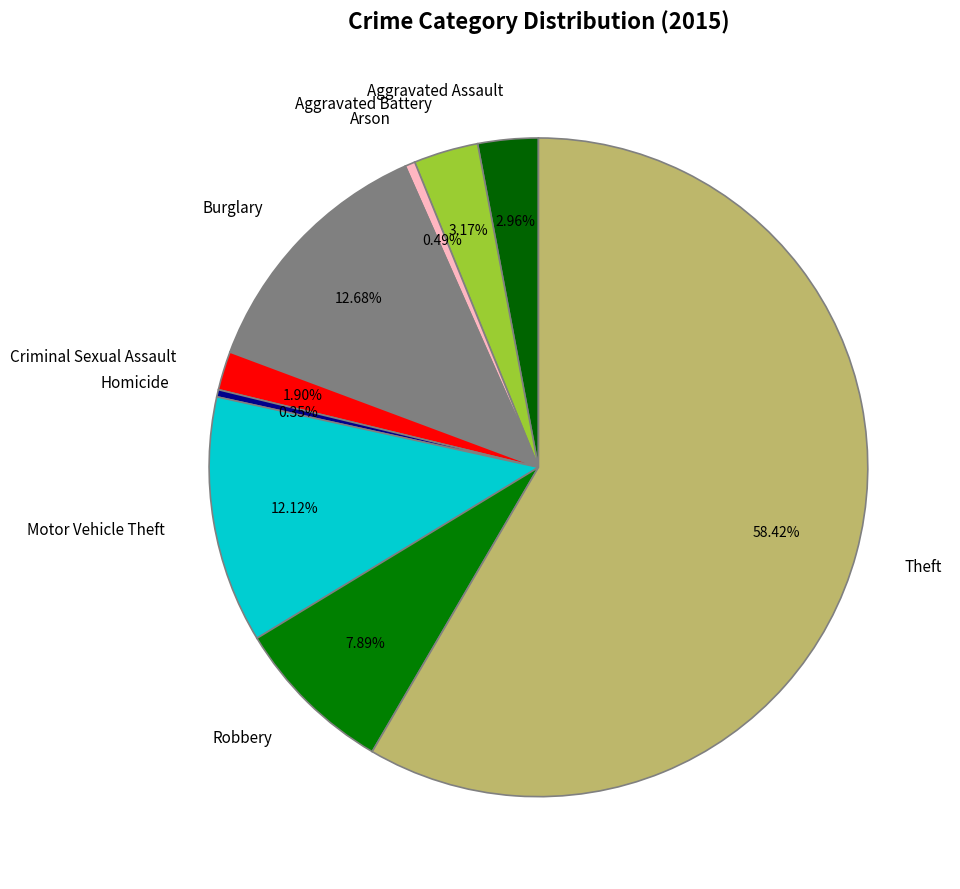

Which slice represents more than half of the pie?

Theft